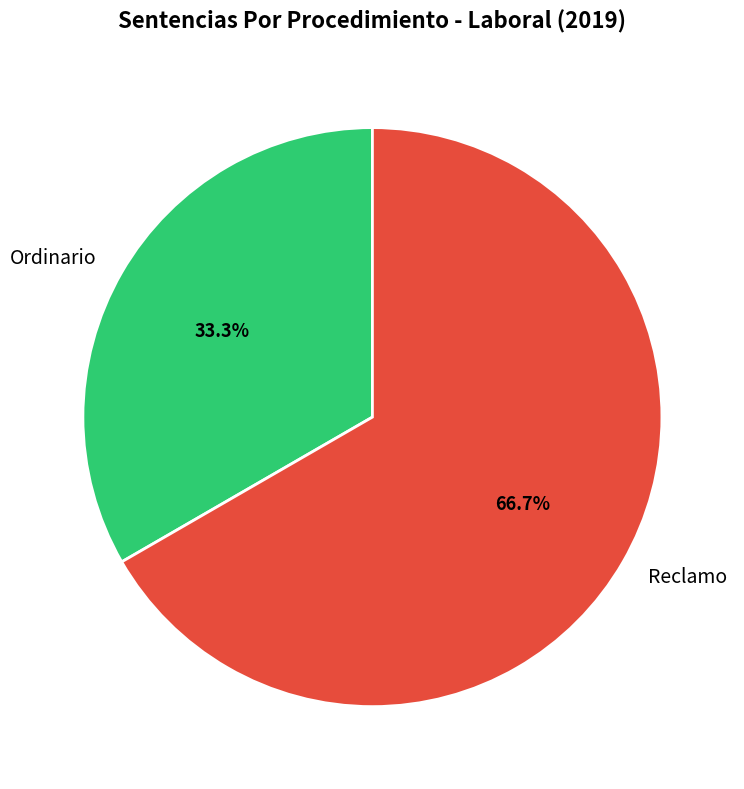

How many segments does this pie chart have?

2